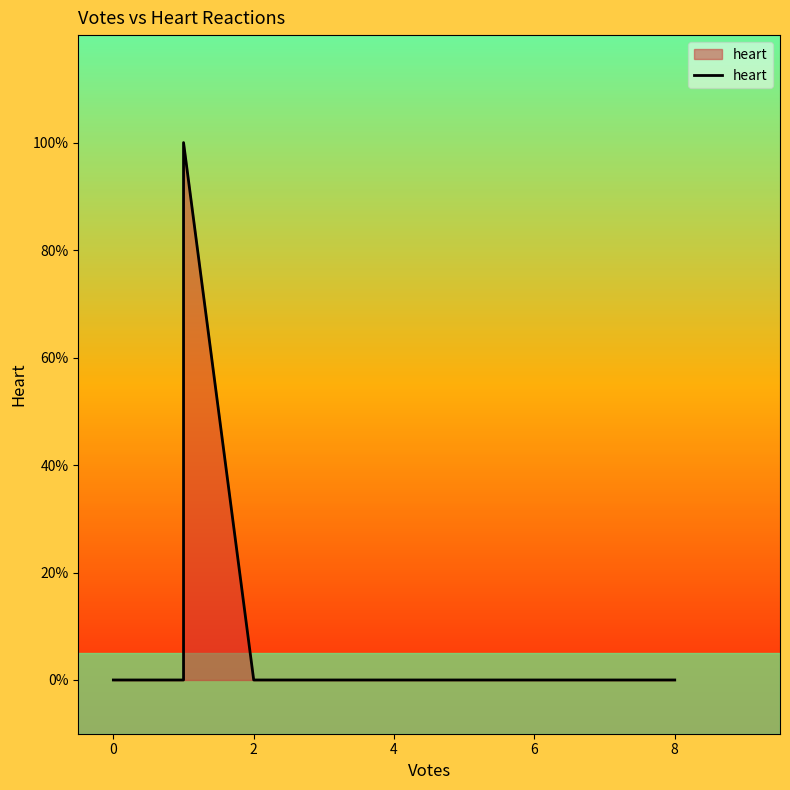

The value at 26 is -1. True or false?

False